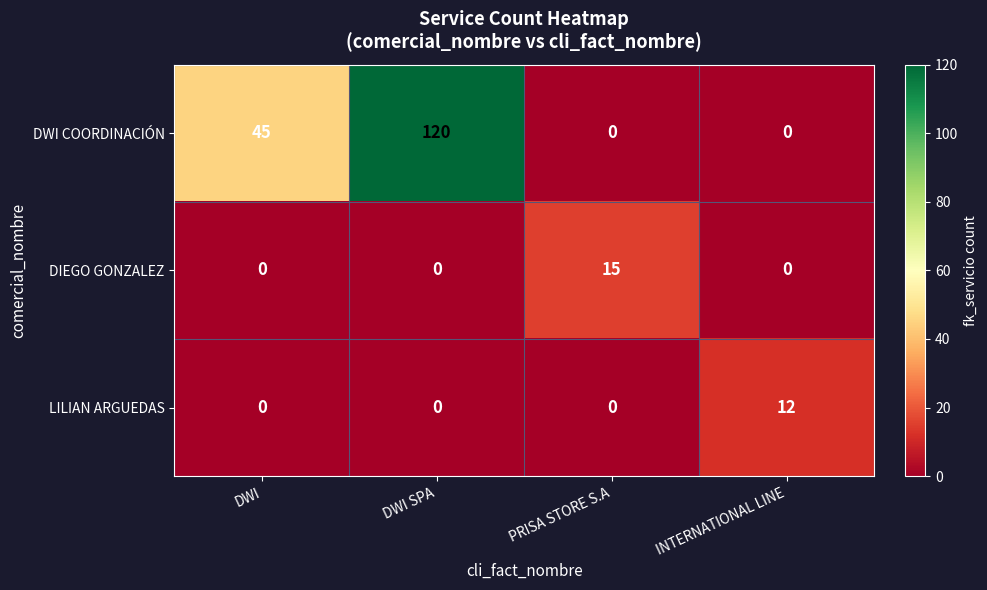

At which category does the chart reach its peak across all series?

DWI SPA